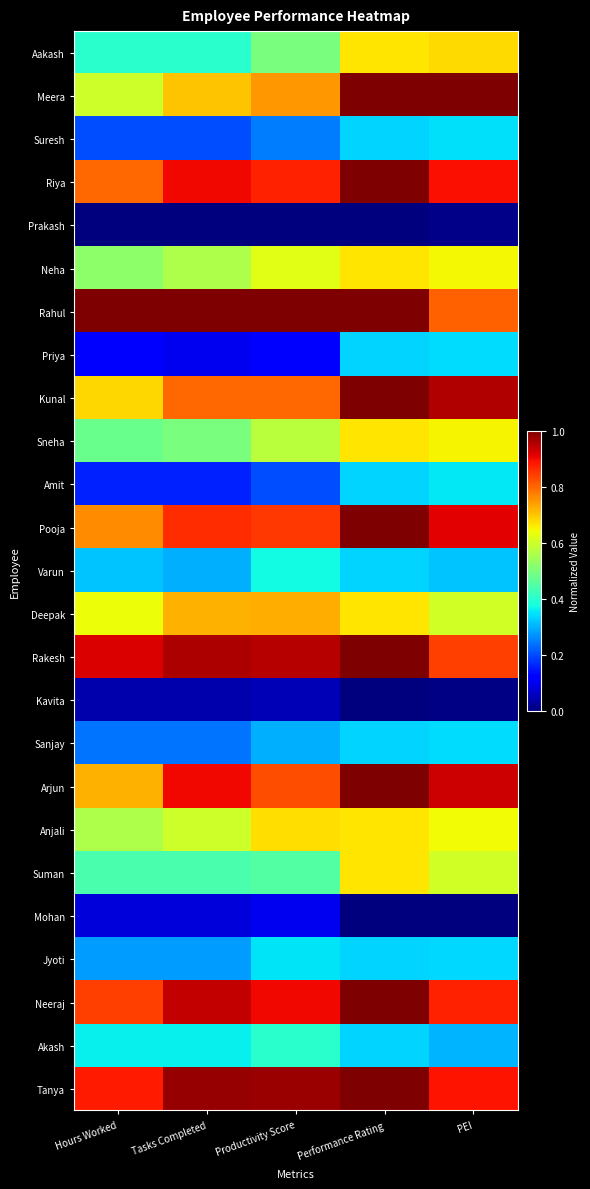

Reading left to right, extract all data points from this chart.

Aakash: Hours Worked=0.4	Tasks Completed=0.4	Productivity Score=0.5	Performance Rating=0.7	PEI=0.7
Meera: Hours Worked=0.6	Tasks Completed=0.7	Productivity Score=0.7	Performance Rating=1.0	PEI=1.0
Suresh: Hours Worked=0.2	Tasks Completed=0.2	Productivity Score=0.2	Performance Rating=0.3	PEI=0.3
Riya: Hours Worked=0.8	Tasks Completed=0.9	Productivity Score=0.9	Performance Rating=1.0	PEI=0.9
Prakash: Hours Worked=0.0	Tasks Completed=0.0	Productivity Score=0.0	Performance Rating=0.0	PEI=0.0
Neha: Hours Worked=0.5	Tasks Completed=0.6	Productivity Score=0.6	Performance Rating=0.7	PEI=0.6
Rahul: Hours Worked=1.0	Tasks Completed=1.0	Productivity Score=1.0	Performance Rating=1.0	PEI=0.8
Priya: Hours Worked=0.1	Tasks Completed=0.1	Productivity Score=0.1	Performance Rating=0.3	PEI=0.3
Kunal: Hours Worked=0.7	Tasks Completed=0.8	Productivity Score=0.8	Performance Rating=1.0	PEI=1.0
Sneha: Hours Worked=0.5	Tasks Completed=0.5	Productivity Score=0.6	Performance Rating=0.7	PEI=0.6
Amit: Hours Worked=0.2	Tasks Completed=0.2	Productivity Score=0.2	Performance Rating=0.3	PEI=0.4
Pooja: Hours Worked=0.8	Tasks Completed=0.9	Productivity Score=0.8	Performance Rating=1.0	PEI=0.9
Varun: Hours Worked=0.3	Tasks Completed=0.3	Productivity Score=0.4	Performance Rating=0.3	PEI=0.3
Deepak: Hours Worked=0.6	Tasks Completed=0.7	Productivity Score=0.7	Performance Rating=0.7	PEI=0.6
Rakesh: Hours Worked=0.9	Tasks Completed=1.0	Productivity Score=0.9	Performance Rating=1.0	PEI=0.8
Kavita: Hours Worked=0.0	Tasks Completed=0.0	Productivity Score=0.0	Performance Rating=0.0	PEI=0.0
Sanjay: Hours Worked=0.2	Tasks Completed=0.2	Productivity Score=0.3	Performance Rating=0.3	PEI=0.3
Arjun: Hours Worked=0.7	Tasks Completed=0.9	Productivity Score=0.8	Performance Rating=1.0	PEI=0.9
Anjali: Hours Worked=0.6	Tasks Completed=0.6	Productivity Score=0.7	Performance Rating=0.7	PEI=0.6
Suman: Hours Worked=0.4	Tasks Completed=0.4	Productivity Score=0.4	Performance Rating=0.7	PEI=0.6
Mohan: Hours Worked=0.1	Tasks Completed=0.1	Productivity Score=0.1	Performance Rating=0.0	PEI=0.0
Jyoti: Hours Worked=0.3	Tasks Completed=0.3	Productivity Score=0.3	Performance Rating=0.3	PEI=0.3
Neeraj: Hours Worked=0.8	Tasks Completed=0.9	Productivity Score=0.9	Performance Rating=1.0	PEI=0.9
Akash: Hours Worked=0.4	Tasks Completed=0.4	Productivity Score=0.4	Performance Rating=0.3	PEI=0.3
Tanya: Hours Worked=0.9	Tasks Completed=1.0	Productivity Score=1.0	Performance Rating=1.0	PEI=0.9